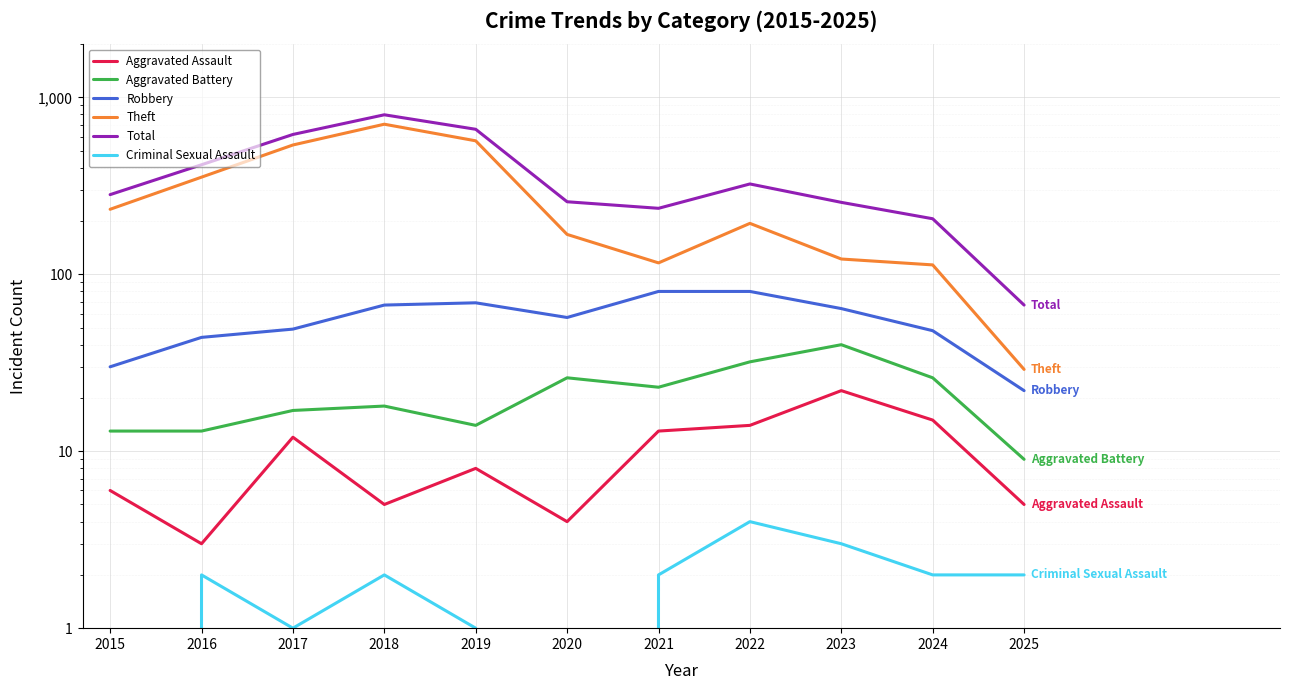

The value of Aggravated Battery at 2019 is 9. True or false?

False